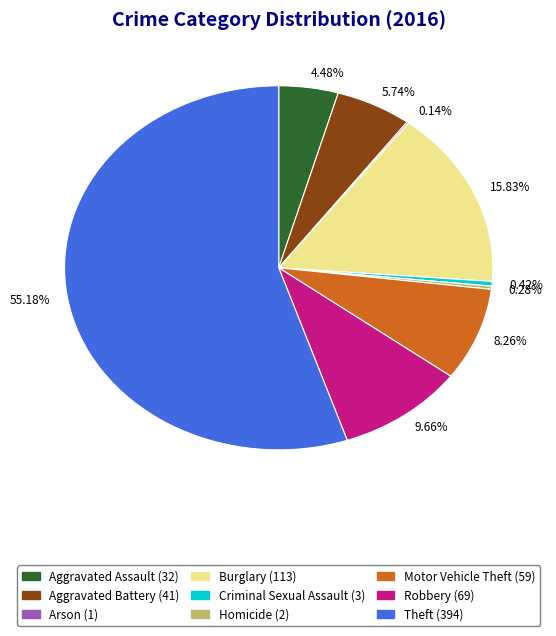

Is there a majority slice in this chart?

Yes